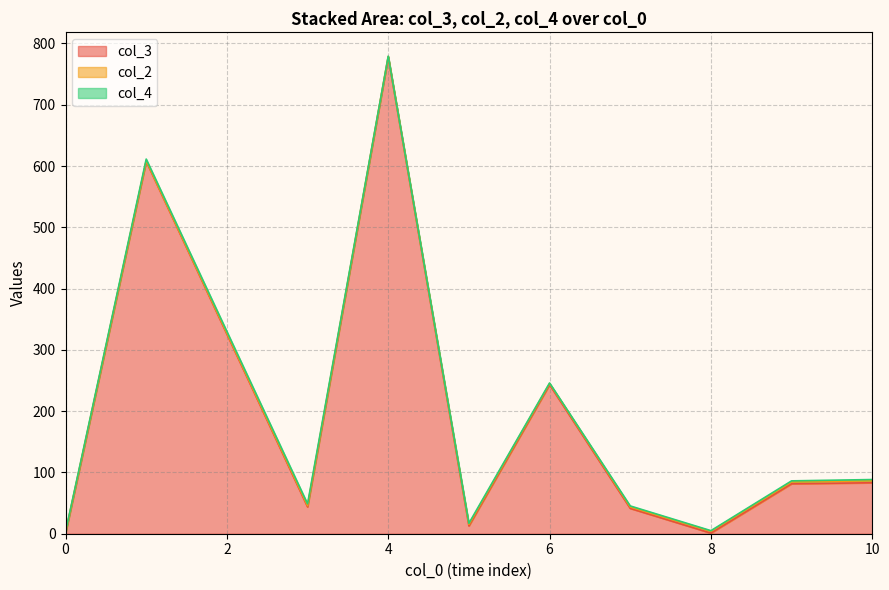

At which category is the sum across all series the highest?

4